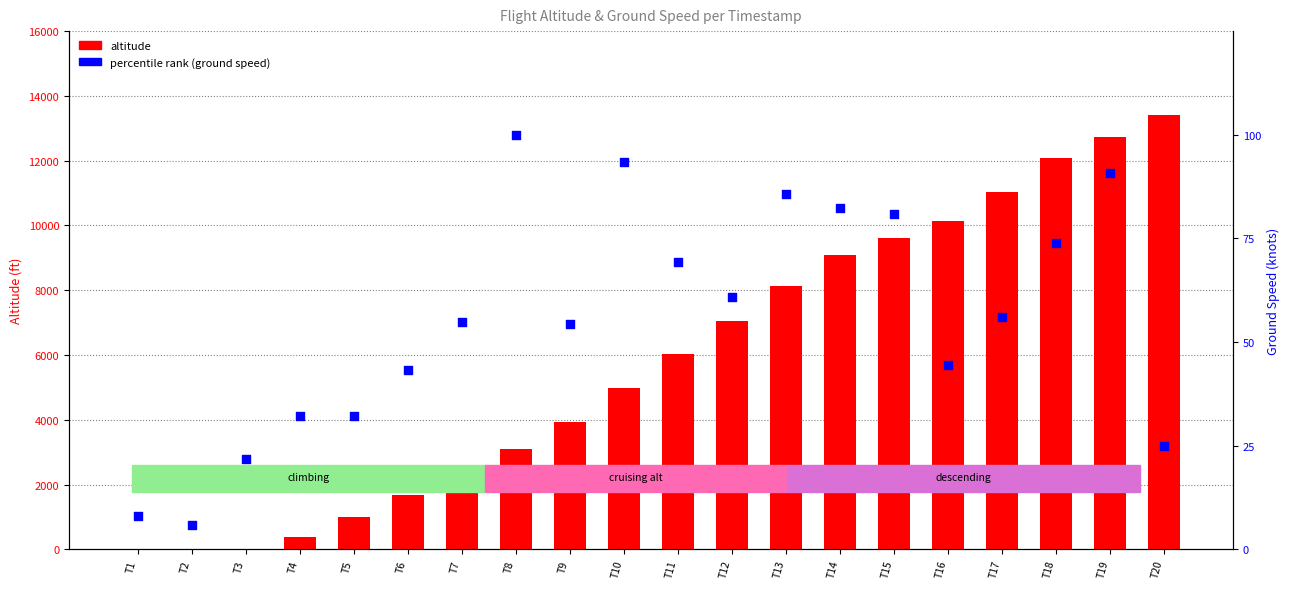

Which series contains the highest Y value?

altitude